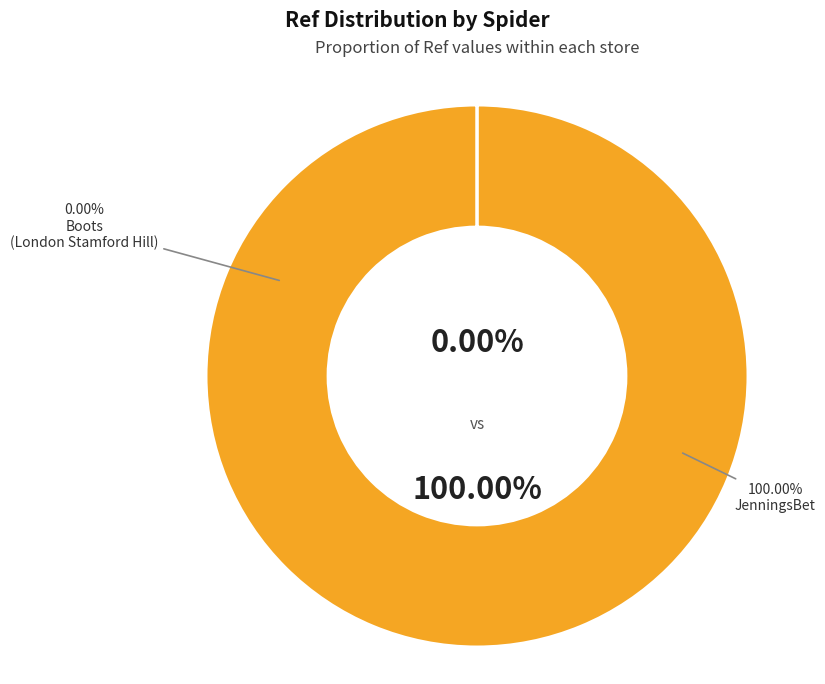

Rank the categories by value from highest to lowest.

jennings_bet_gb, boots